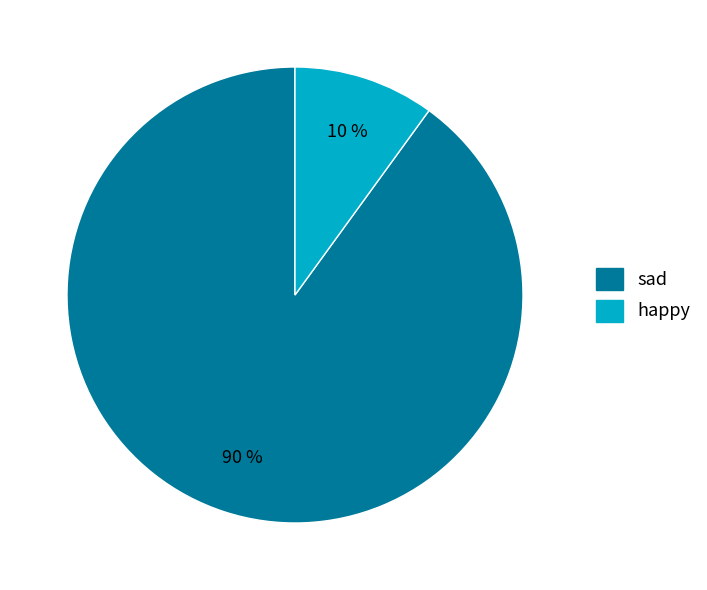

Rank the categories by value from highest to lowest.

sad, happy